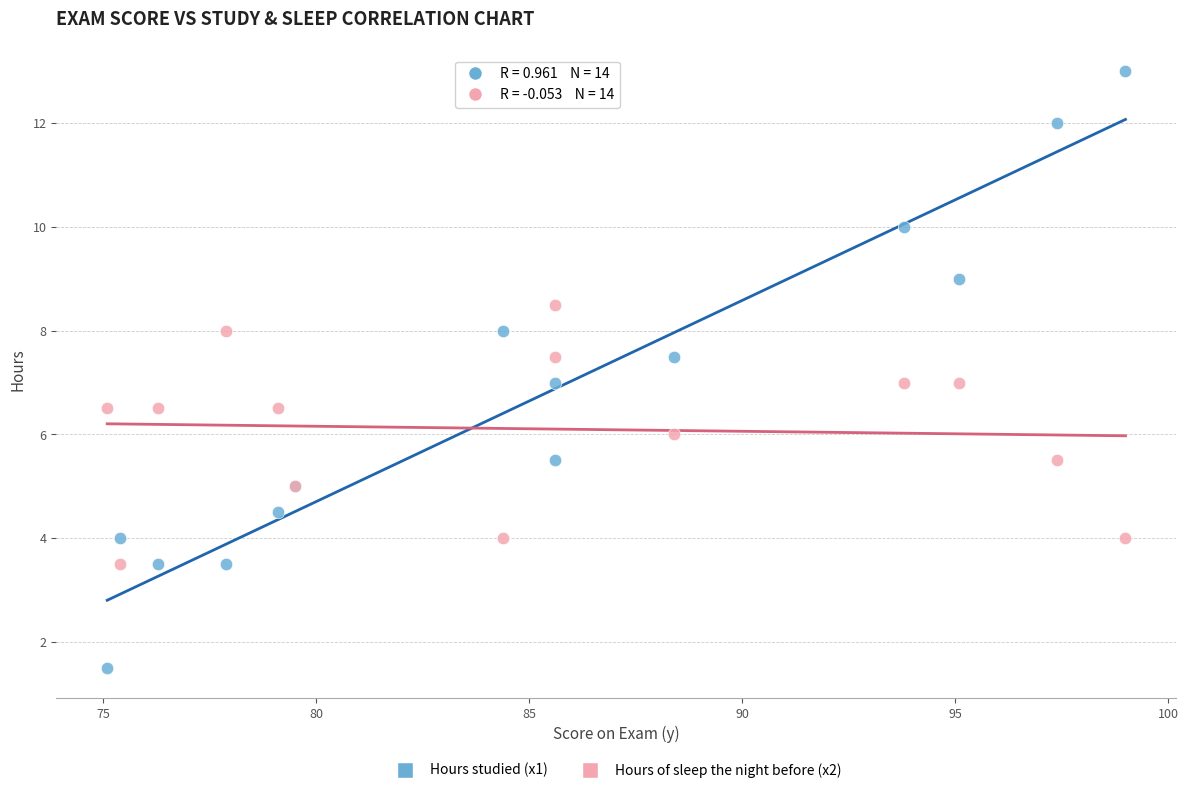

Which series reaches the minimum Y coordinate?

Hours studied (x1)